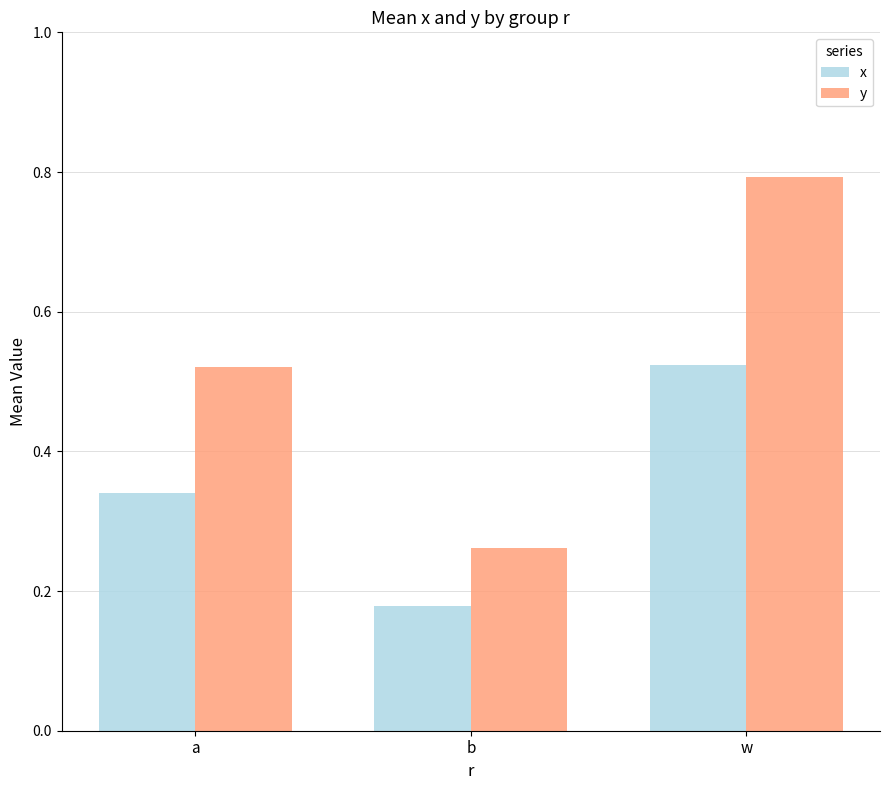

What are all the series names shown in the legend?

x, y